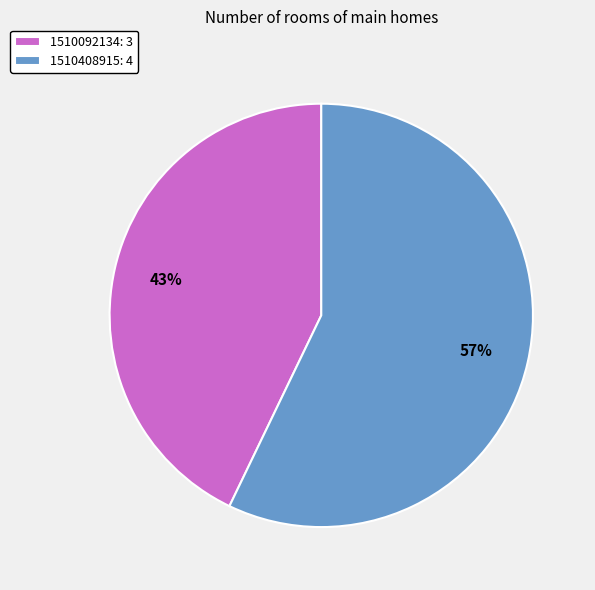

Does 1510092134: 3 account for over 50% of the chart?

No